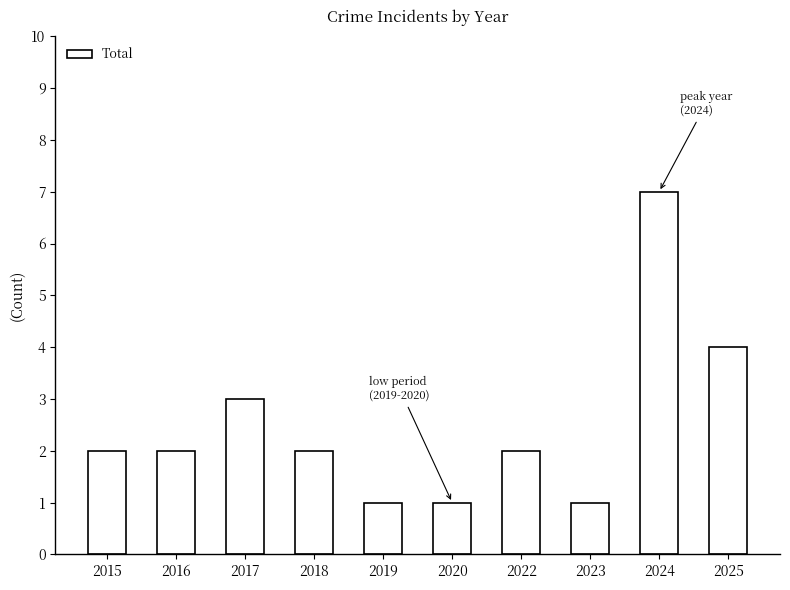

The value at 2020 is 1. True or false?

True